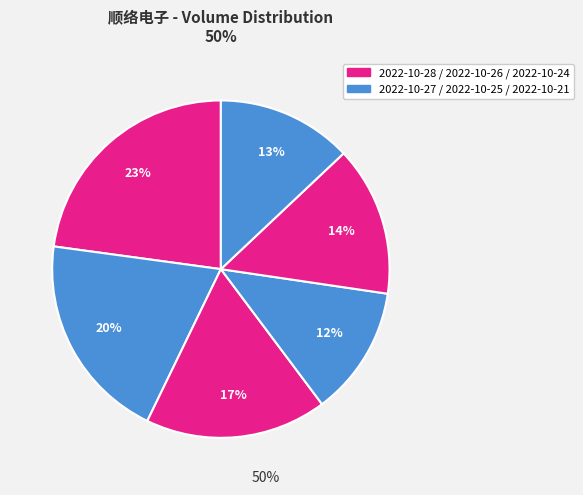

Count the number of slices in the pie.

6